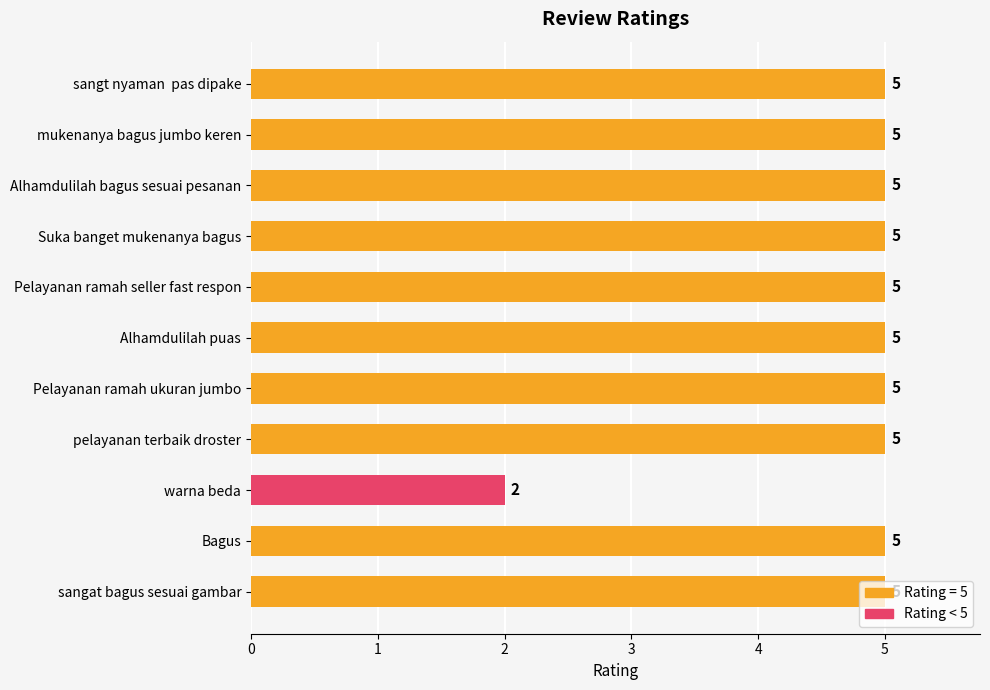

What is the sum of the values at Pelayanan ramah ukuran jumbo and mukenanya bagus jumbo keren?

10